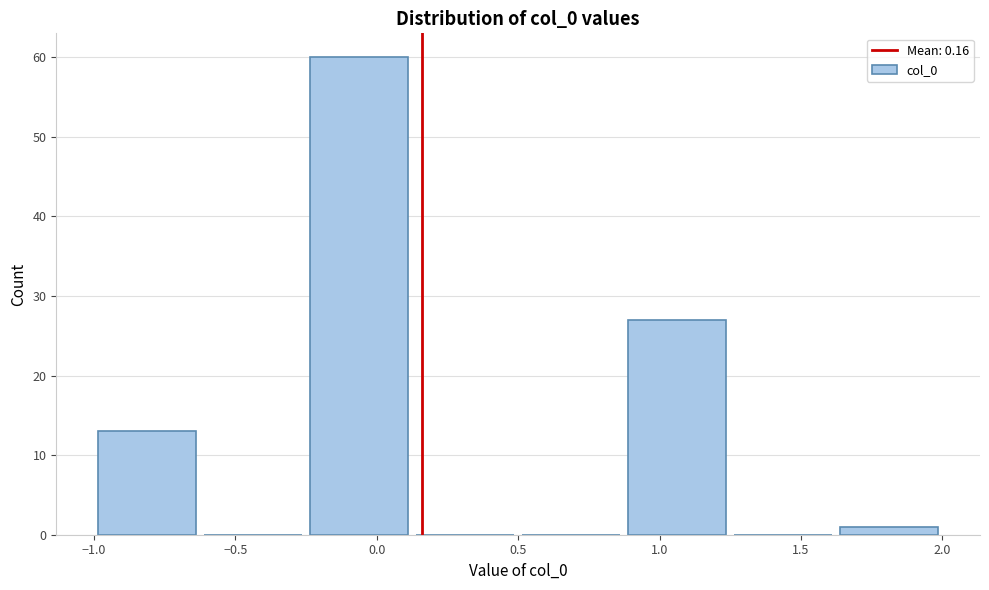

Reading left to right, list every bar in this chart as the range it spans on the x-axis followed by its height. Neither the bar edges nor the heights are printed on the chart, so give them approximately, as read against the axes.

-1.000 to -0.625: 13
-0.625 to -0.250: 0
-0.250 to 0.125: 60
0.125 to 0.500: 0
0.500 to 0.875: 0
0.875 to 1.250: 27
1.250 to 1.625: 0
1.625 to 2.000: 1